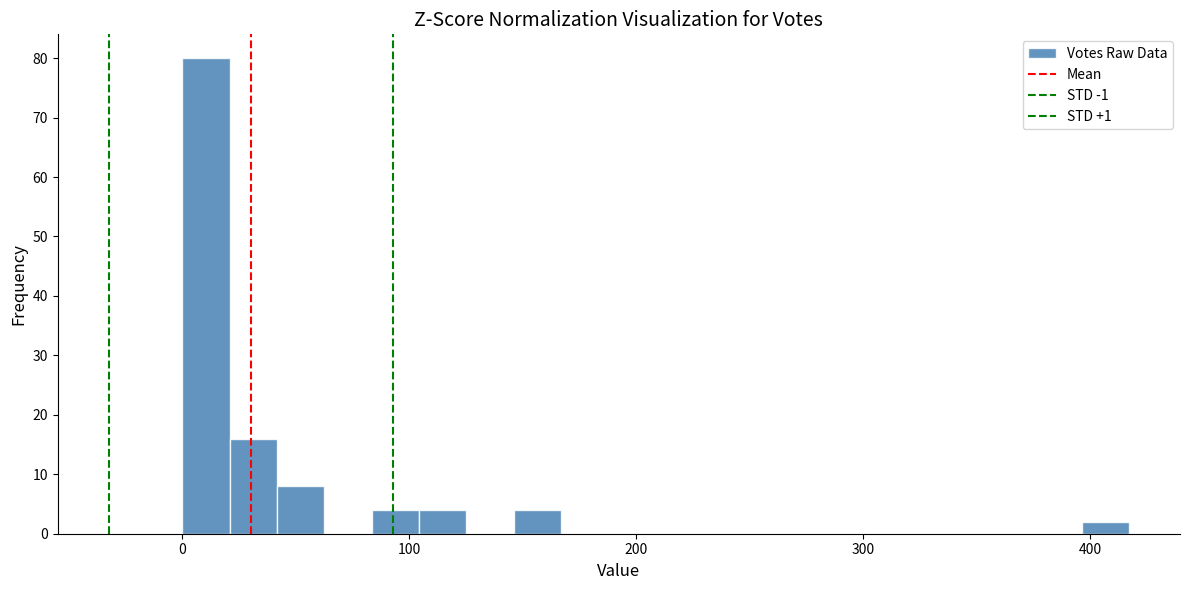

Read against the x-axis, roughly where is the centre of the tallest bar?

10